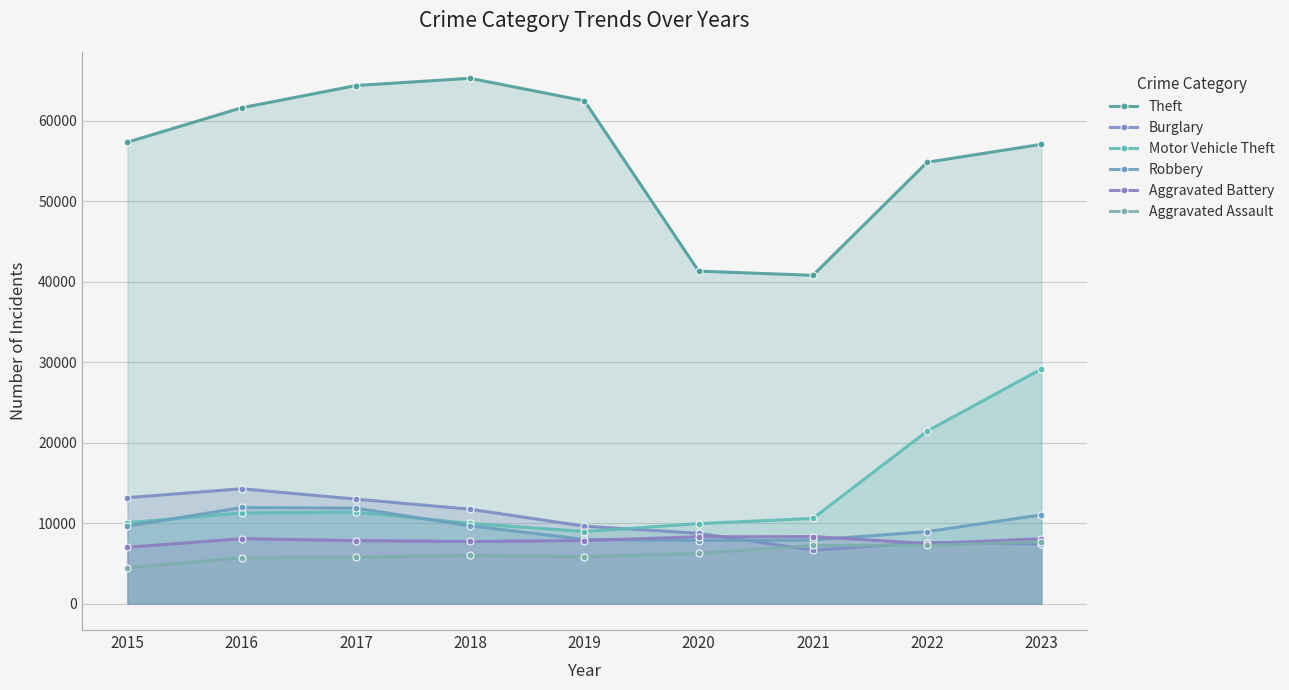

List the series in order of their peak value, lowest first.

Aggravated Assault, Aggravated Battery, Robbery, Burglary, Motor Vehicle Theft, Theft